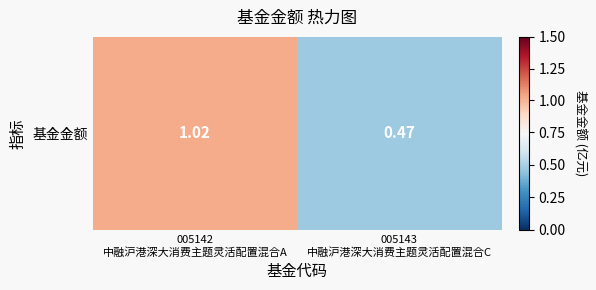

What is the average value?

0.7